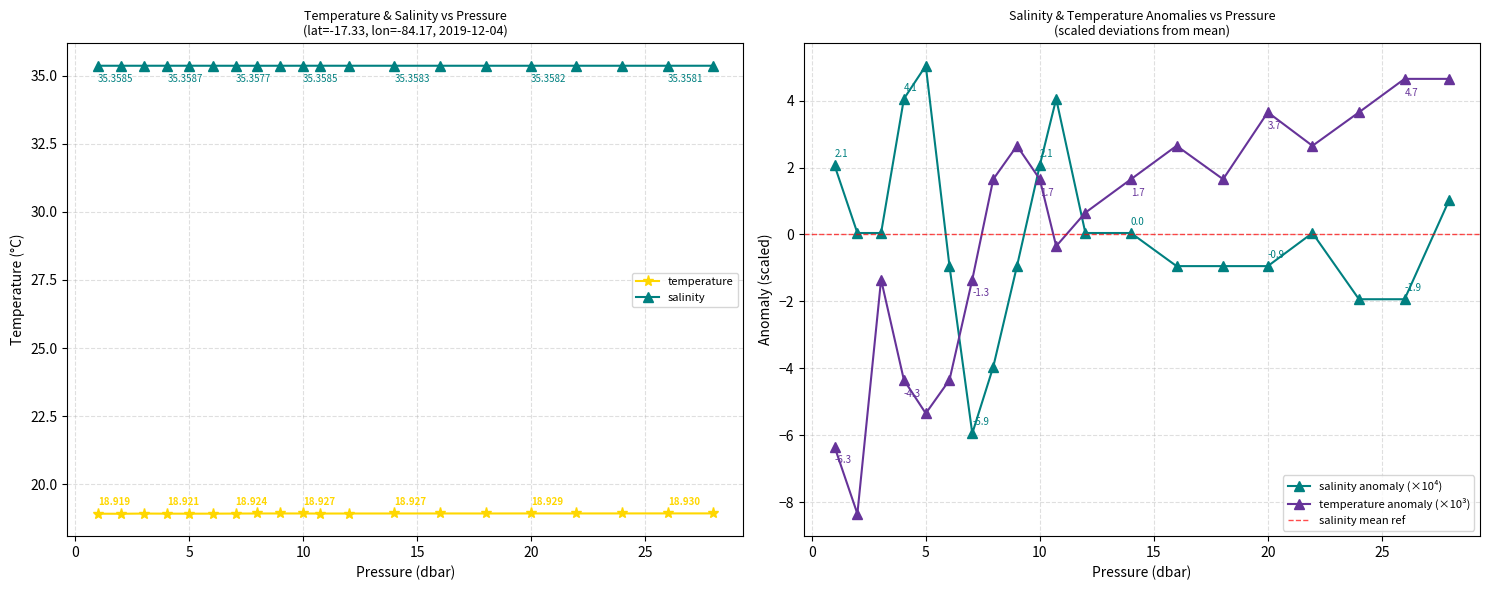

Reading left to right, what are all the values shown in this chart?

salinity: 35.4	35.4	35.4	35.4	35.4	35.4	35.4	35.4	35.4	35.4	35.4	35.4	35.4	35.4	35.4	35.4	35.4	35.4	35.4	35.4
temperature: 18.9	18.9	18.9	18.9	18.9	18.9	18.9	18.9	18.9	18.9	18.9	18.9	18.9	18.9	18.9	18.9	18.9	18.9	18.9	18.9